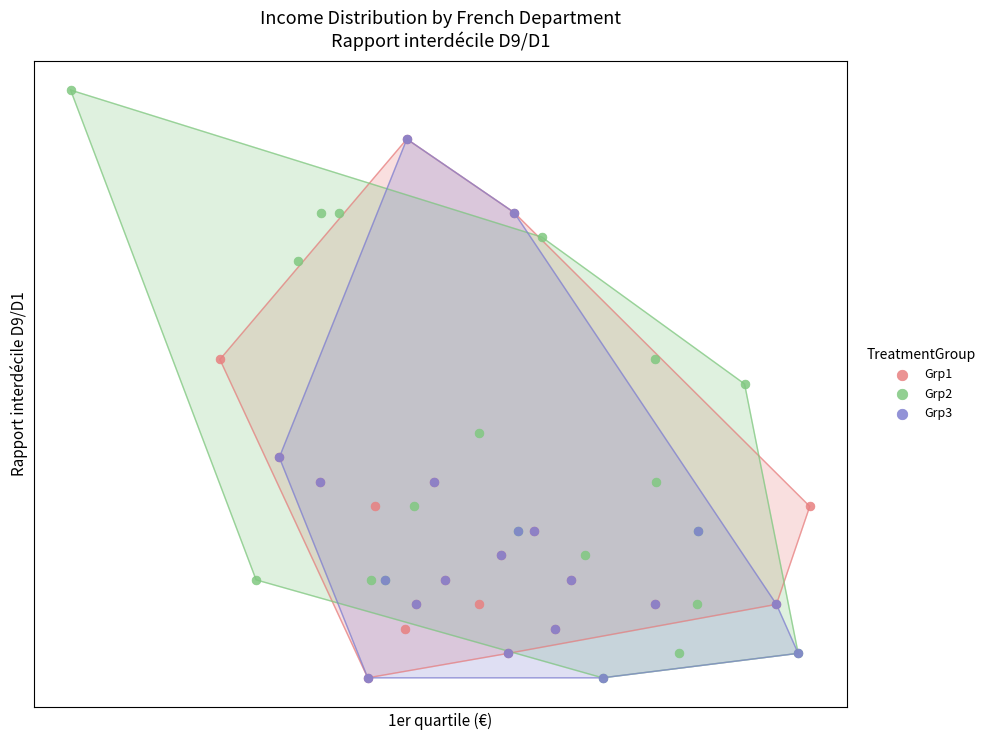

Which series contains the highest Y value?

Grp2